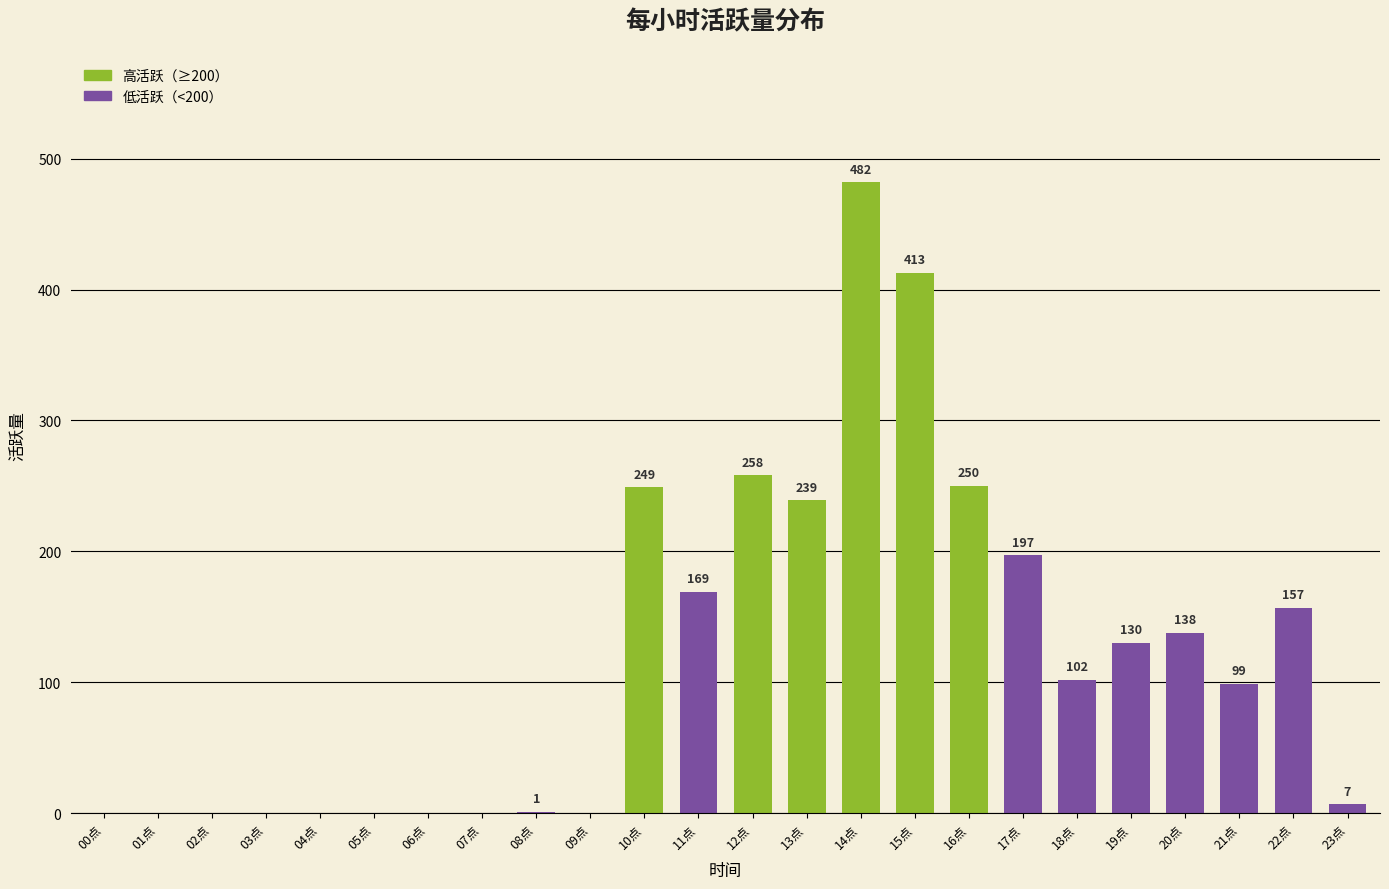

At which label is the value closest to 241?

13点